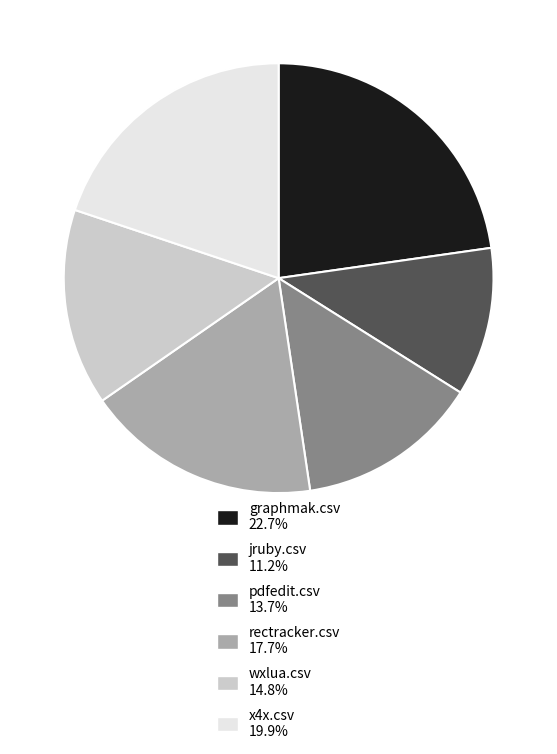

Which slice is the smallest?

jruby.csv